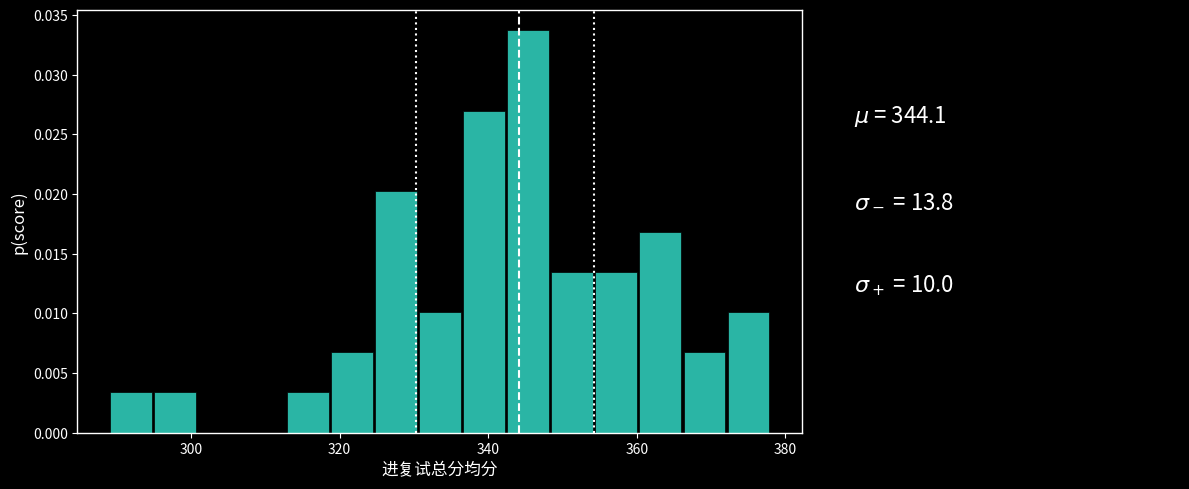

Read against the x-axis, roughly where is the centre of the tallest bar?

346